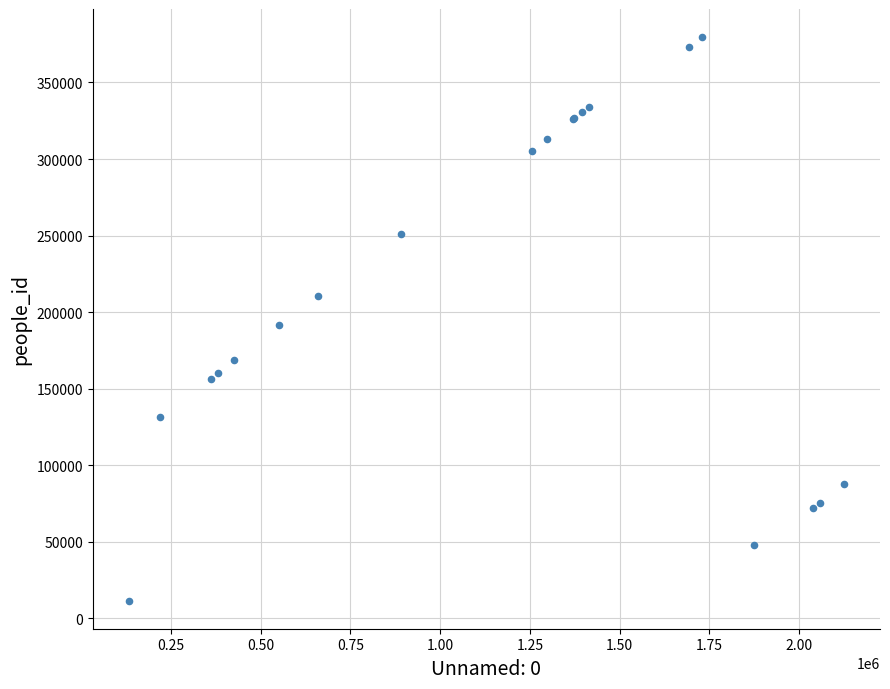

What Y value in the scatter plot is closest to 195565?

191267